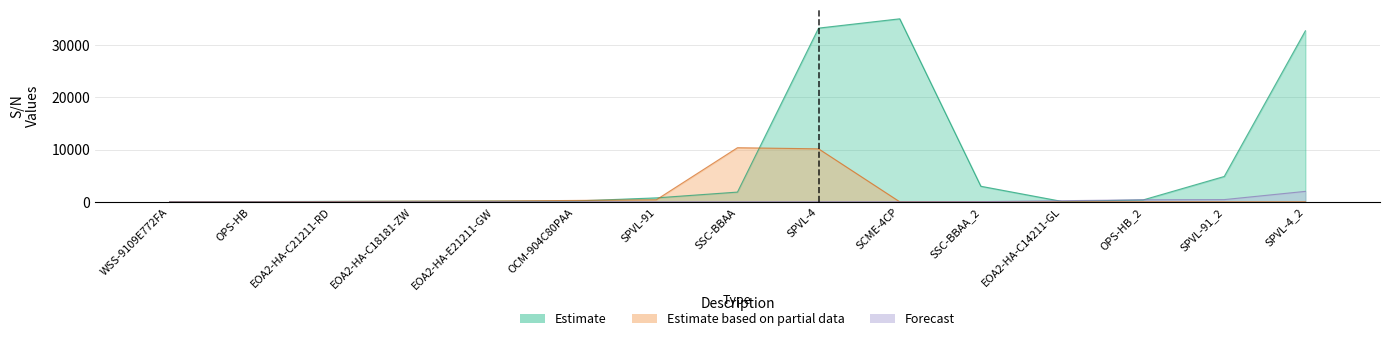

What is the label of the 11th bar from the left?

SSC-BBAA_2